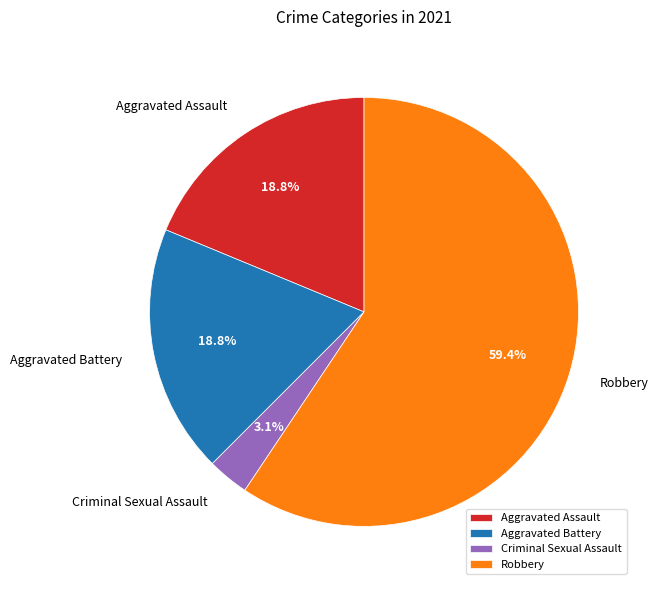

How many segments does this pie chart have?

4